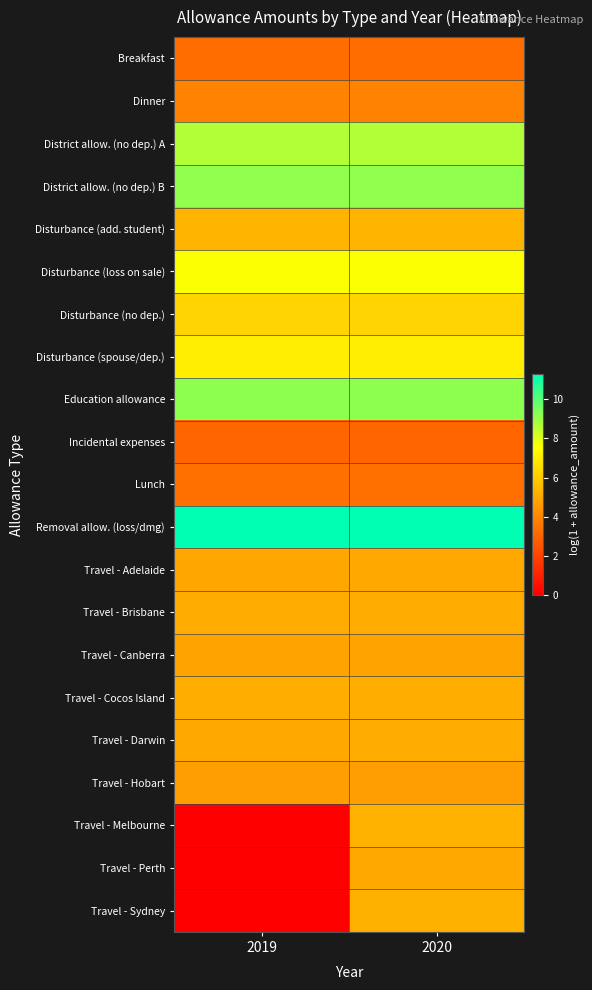

How many distinct data groups are displayed?

21